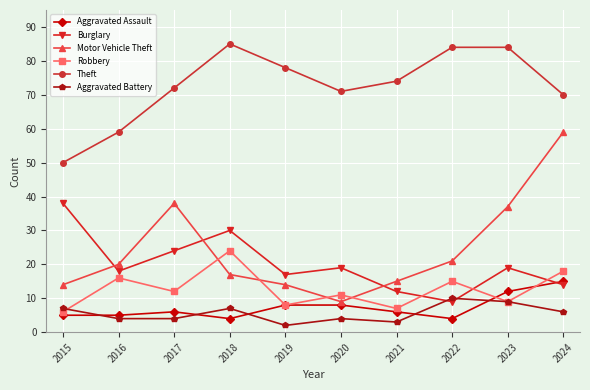

Which series has the widest spread of values?

Motor Vehicle Theft